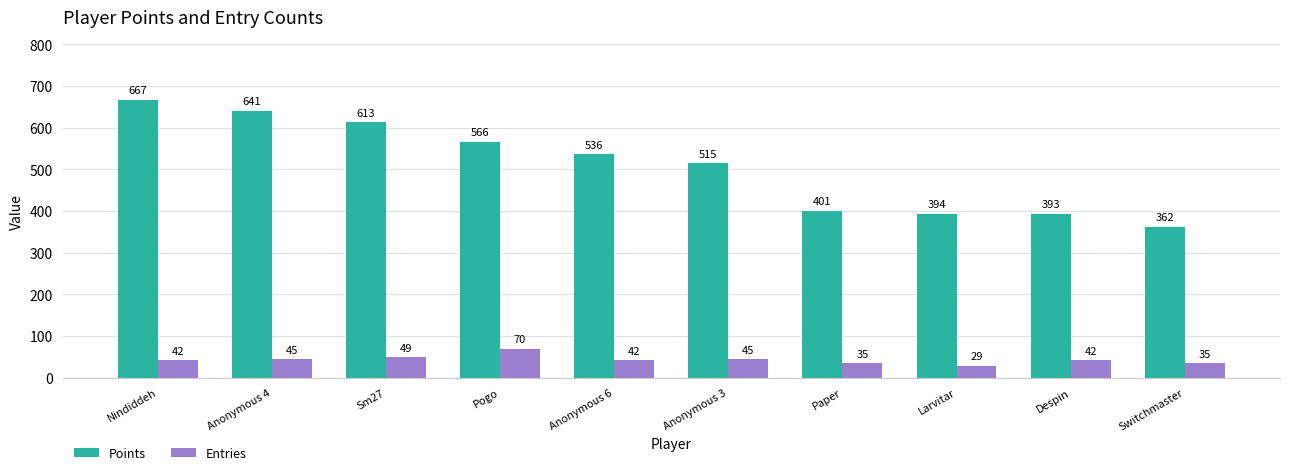

What are all the series names shown in the legend?

Points, Entries